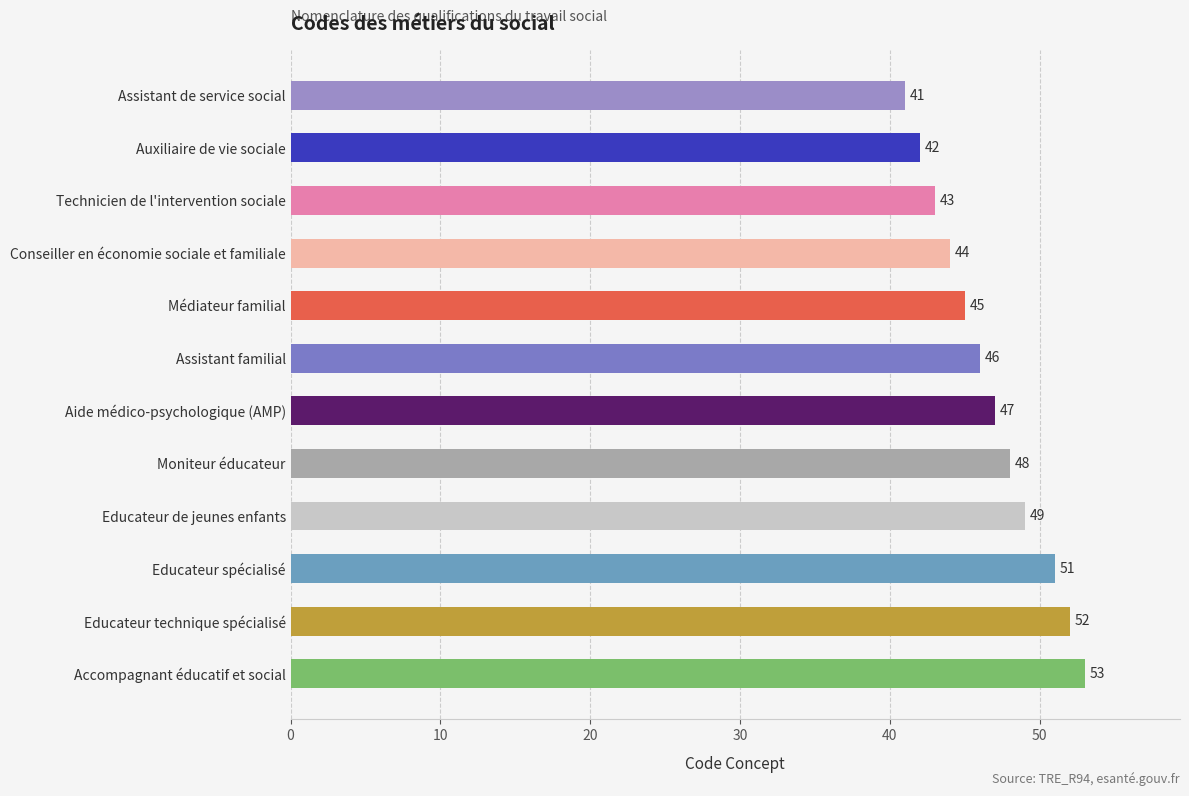

Read the value at Assistant de service social.

41